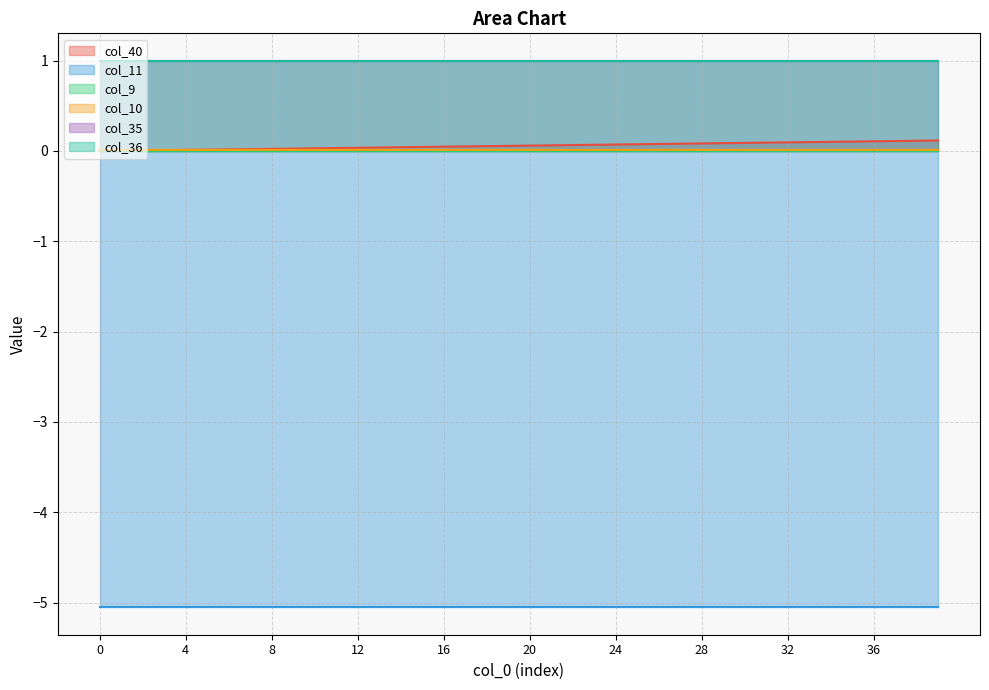

At which category is the sum across all series the highest?

39